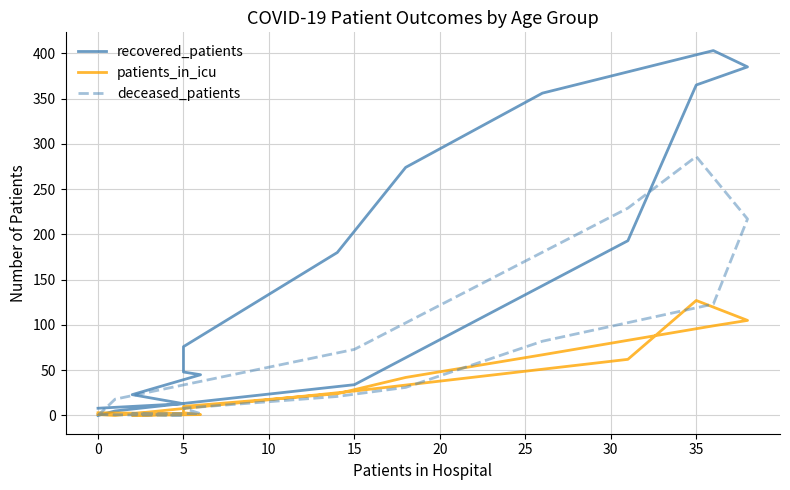

Does the chart display data point markers on the line(s)?

No